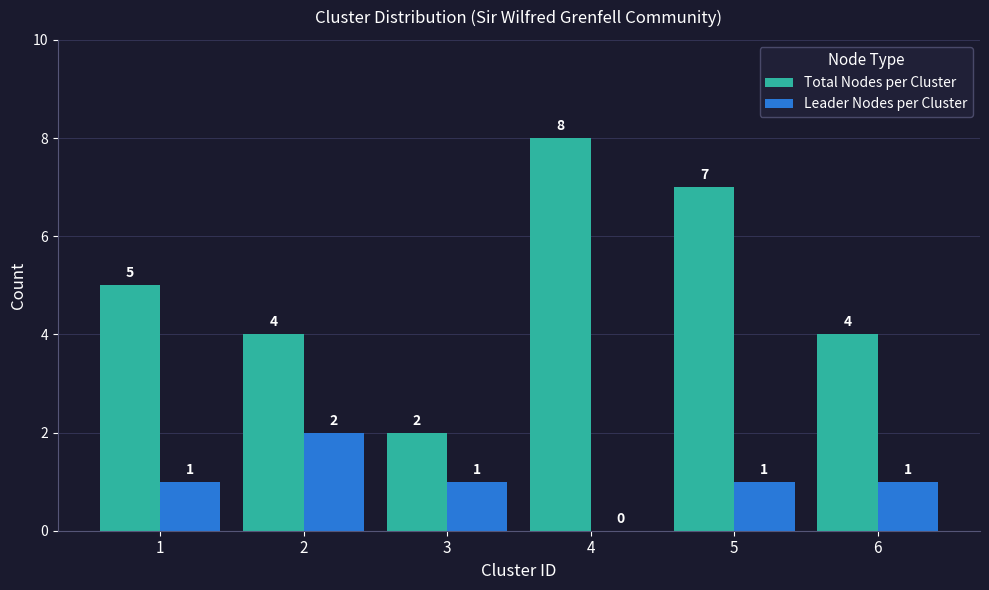

The Total Nodes per Cluster series shows 2 at 1. True or false?

False